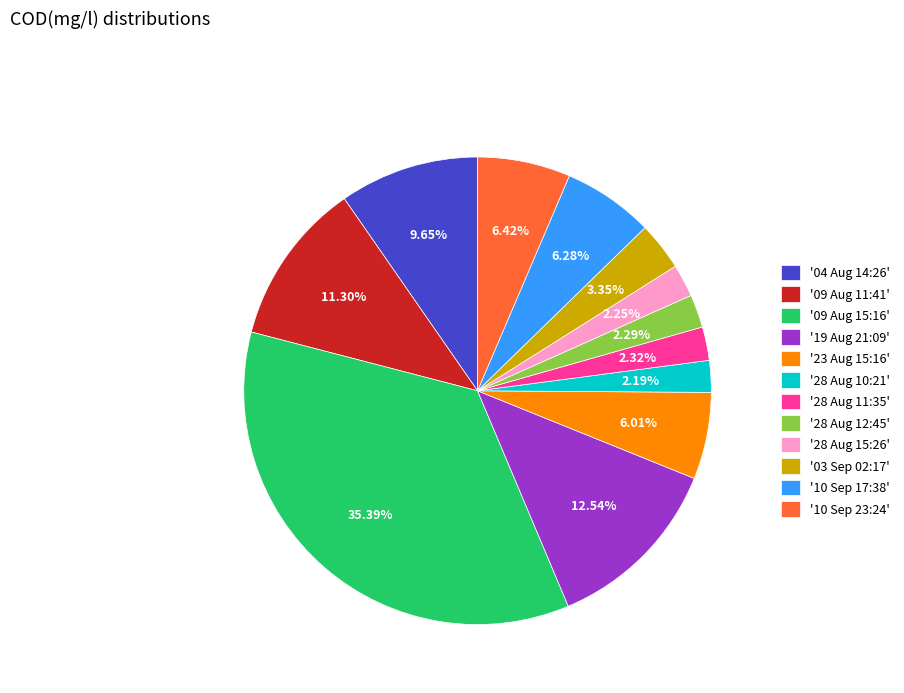

To the nearest percent, what is the average slice percentage?

8%